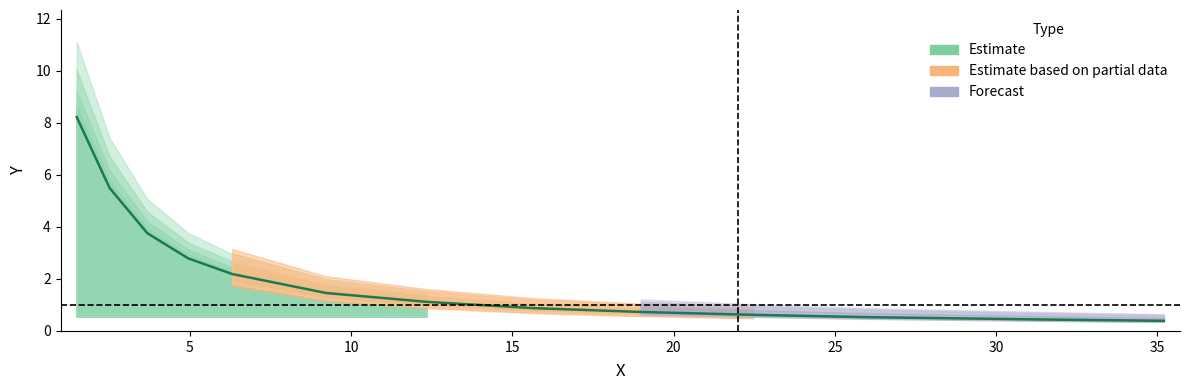

Reading left to right, transcribe all the data shown in this chart.

8.2	5.5	3.8	2.8	2.2	2.2	1.5	1.1	0.9	0.7	0.6	0.5	0.4	0.4